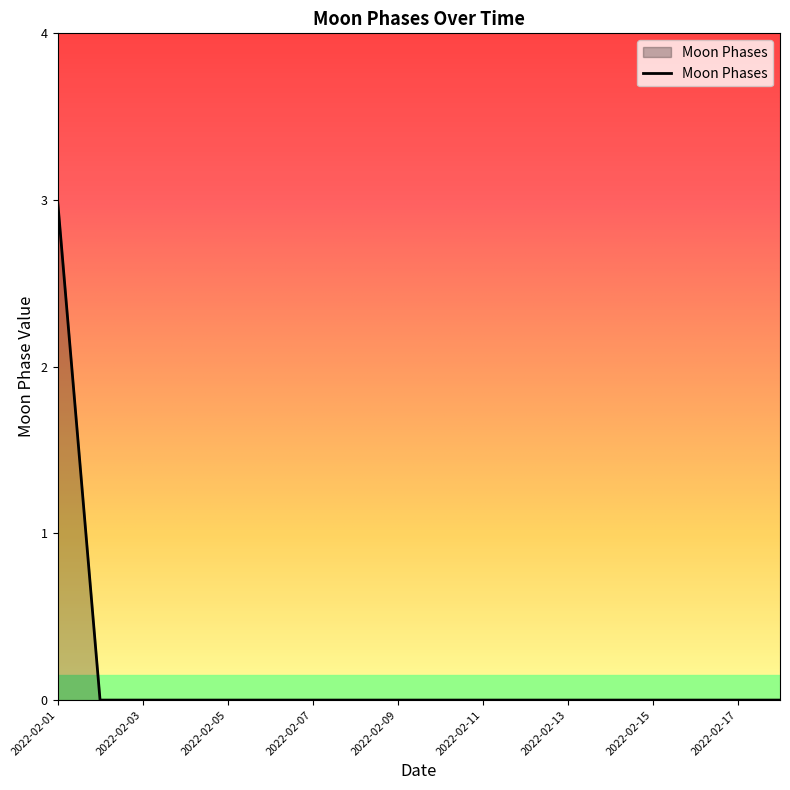

What is the maximum value shown in the chart?

3